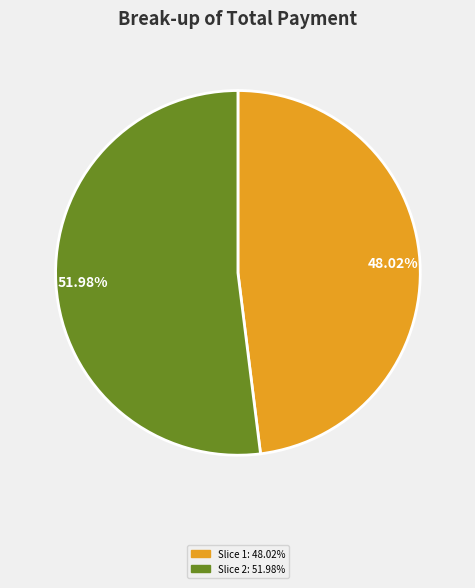

Is there a majority slice in this chart?

Yes